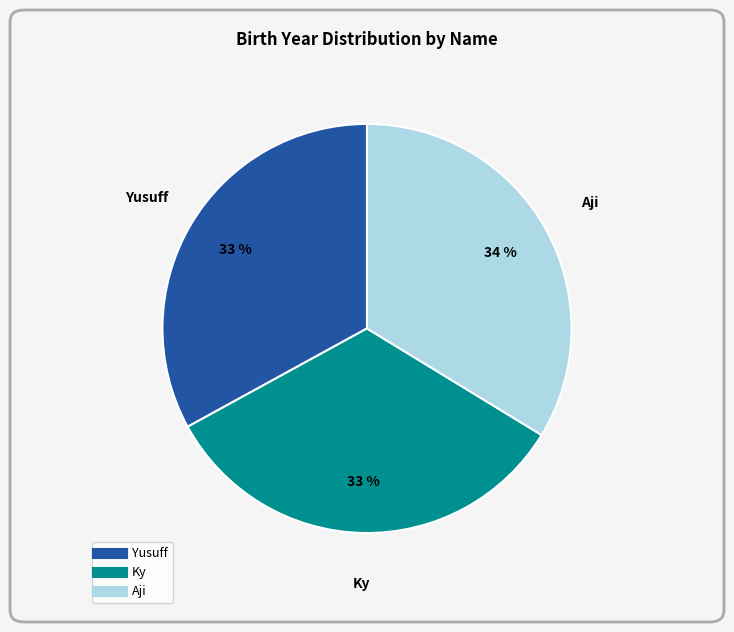

Does any single category account for the majority?

No